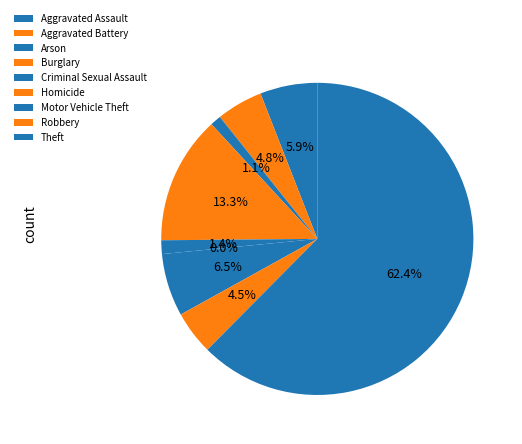

To the nearest percent, what is the difference between the Robbery and Aggravated Assault slice percentages?

1%